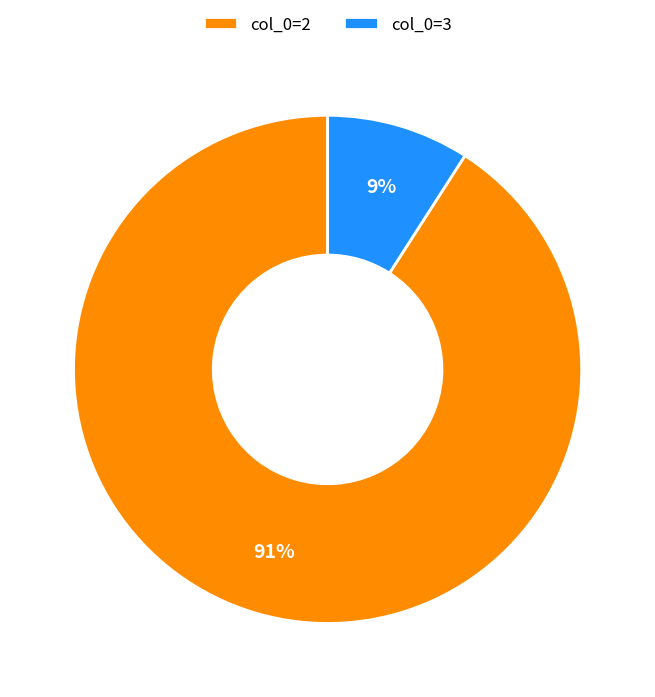

Which slice is the largest?

col_0=2